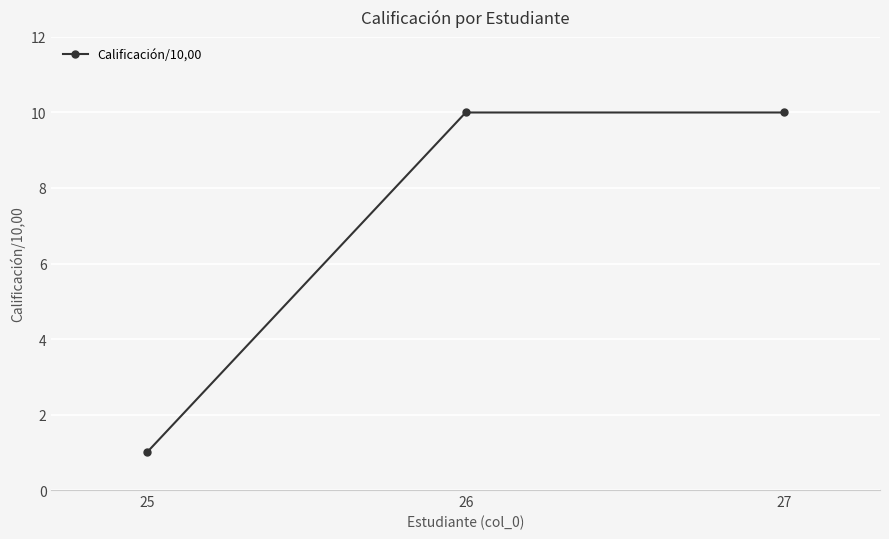

What is the smallest value displayed?

1